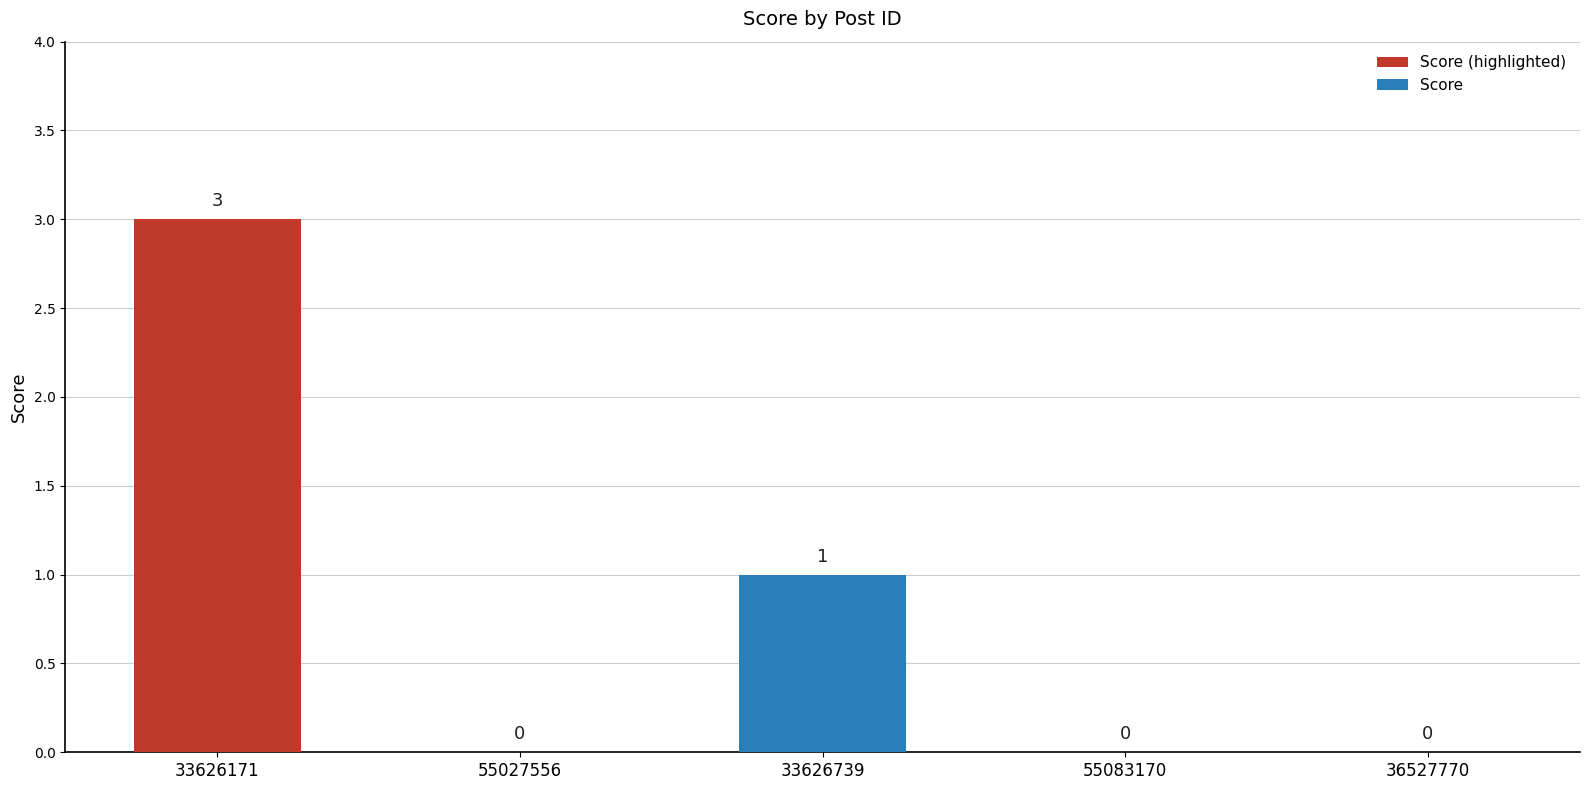

At which label is the value closest to 1?

33626739